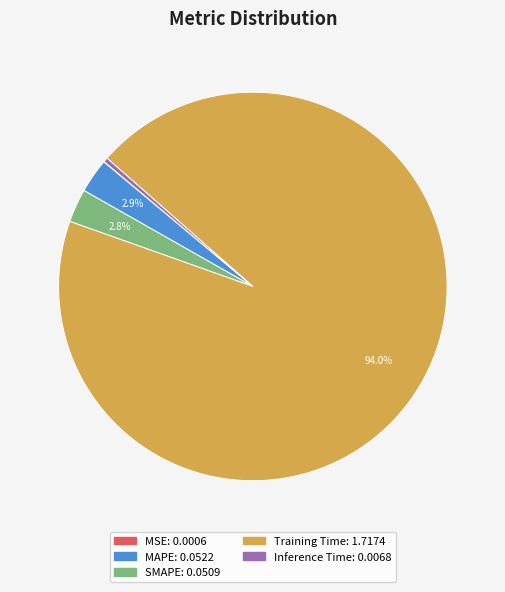

How much of the chart is everything except MAPE?

97.1%